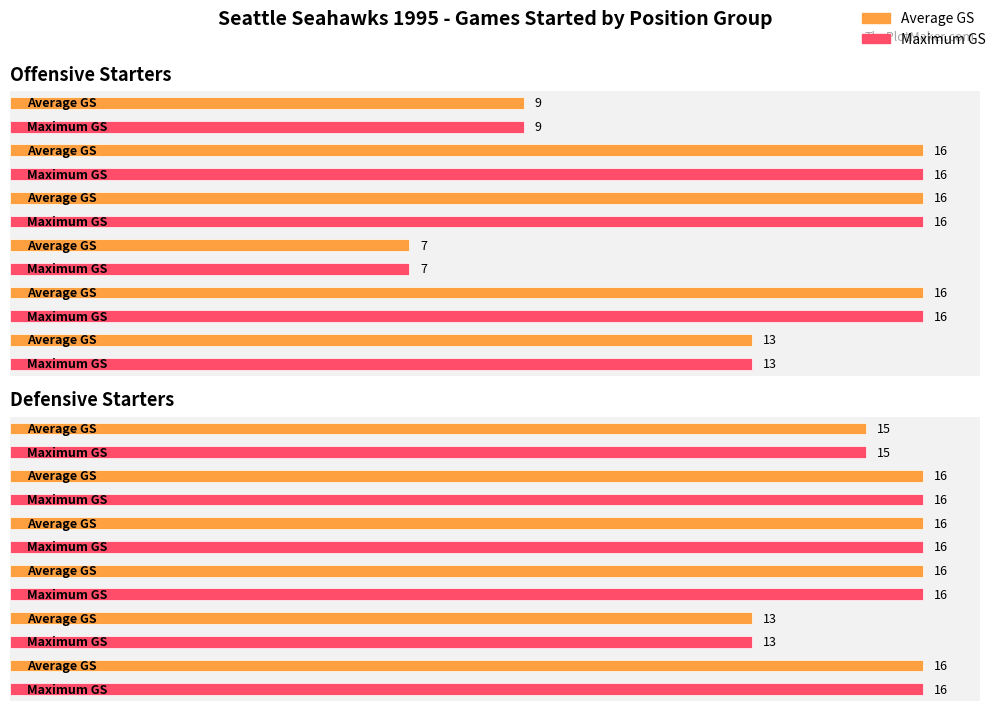

How many distinct data groups are displayed?

2